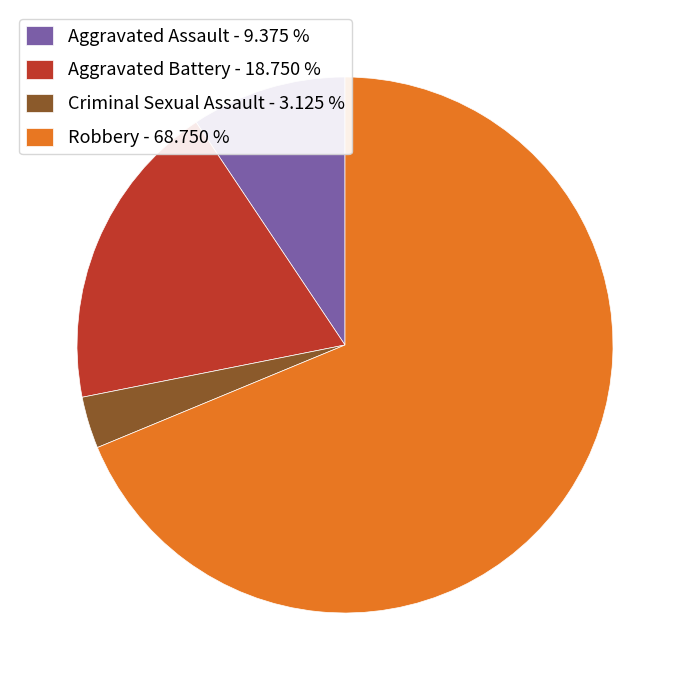

Is Aggravated Assault - 9.375 % the majority of the pie?

No